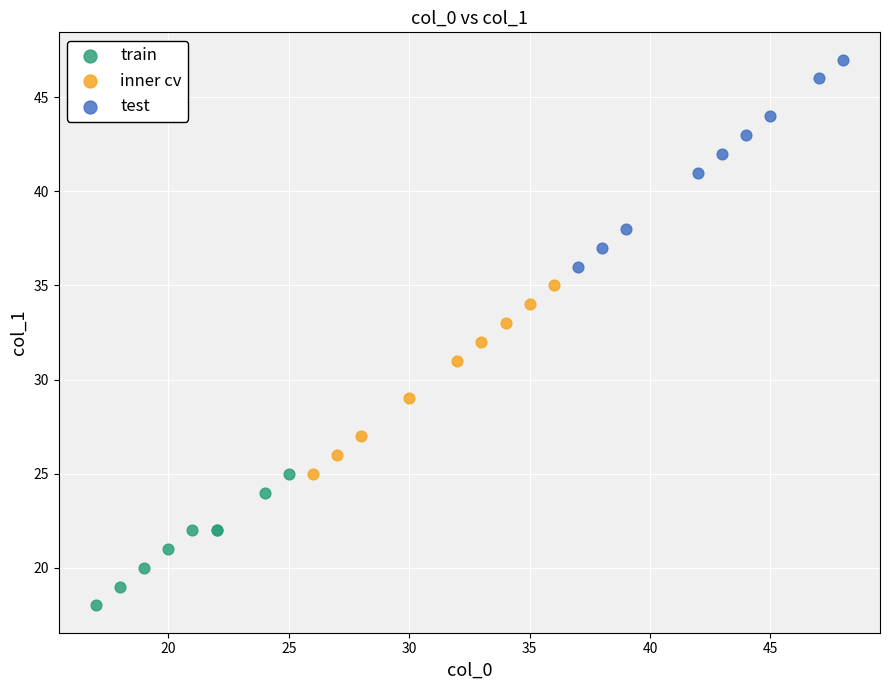

Which series reaches the minimum Y coordinate?

train